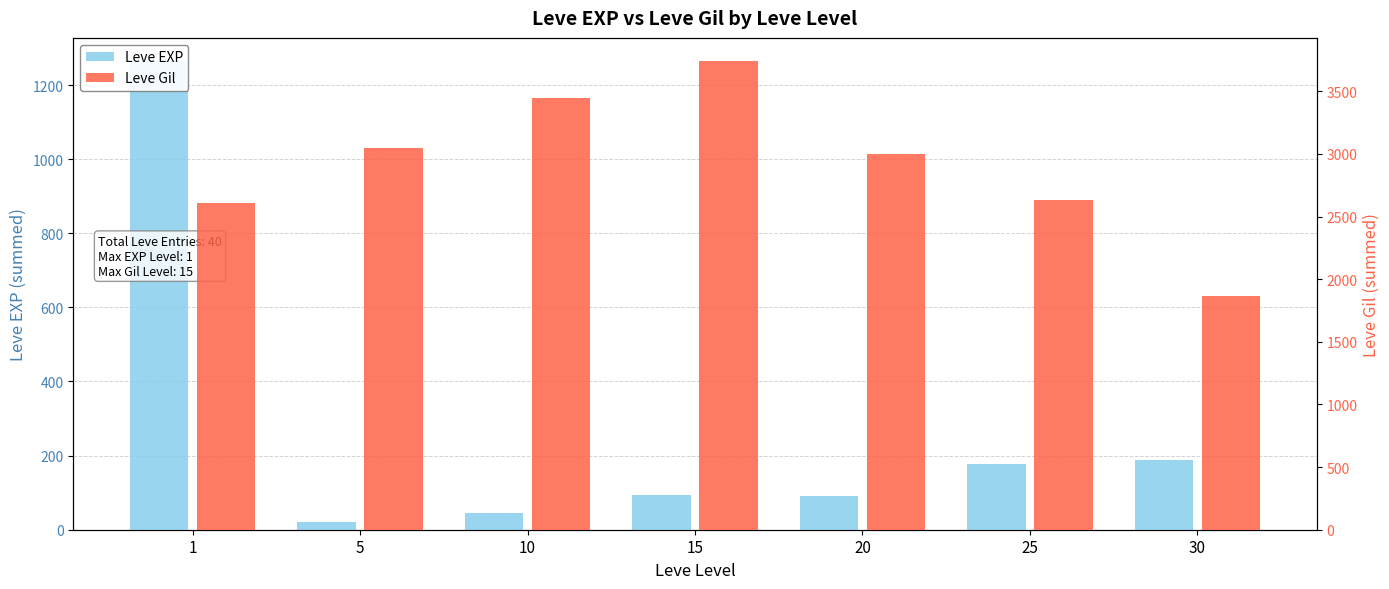

Where is Leve EXP nearest to the value 643?

30